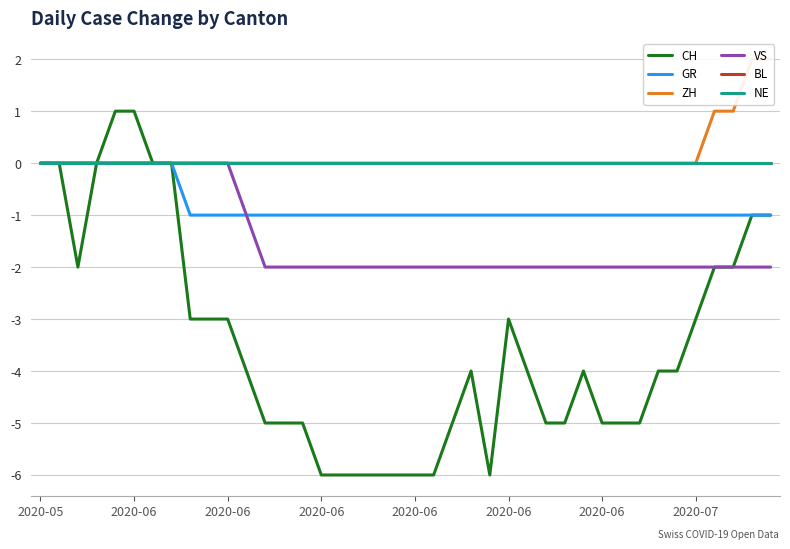

How many lines are shown in the chart?

6